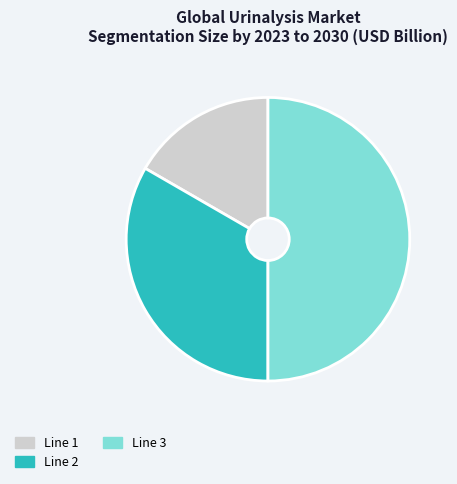

Is it true that Line 1 is 25% of the pie?

False